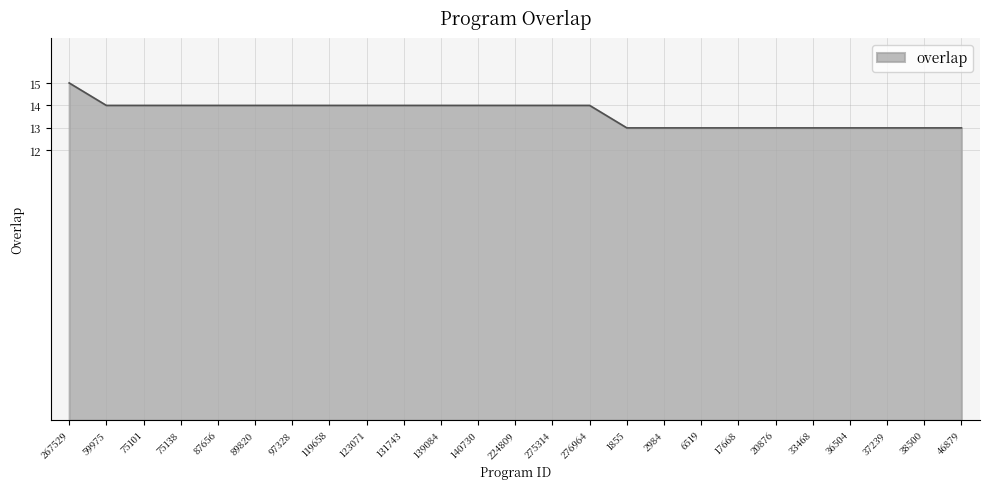

How many values are below 14?

10